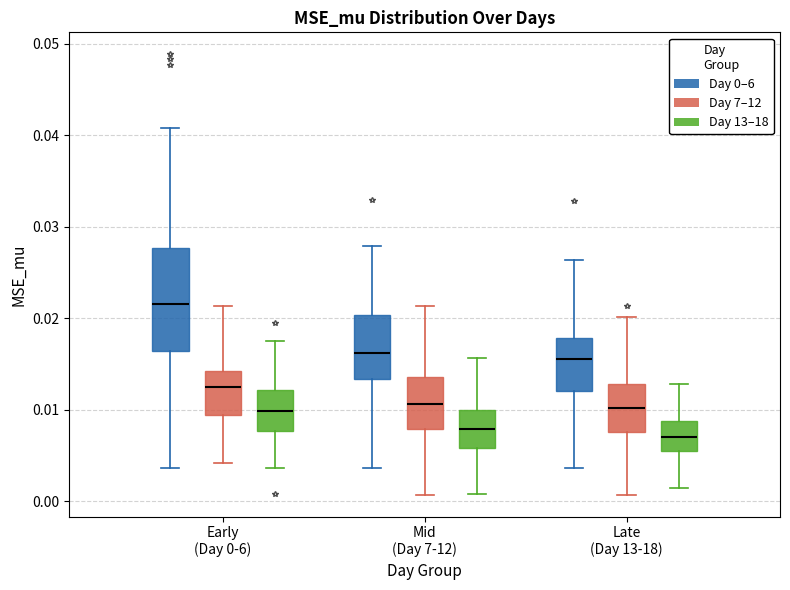

Reading left to right, read every box against the y-axis: the position of its median line, the range the box covers, and the ends of its whiskers. The values are not printed on the chart, so give them approximately, as read against the axis.

Early (Day 0-6) (Day 0–6): median 0.022, box 0.016 to 0.028, whiskers 0.004 to 0.041
Early (Day 0-6) (Day 7–12): median 0.012, box 0.009 to 0.014, whiskers 0.004 to 0.021
Early (Day 0-6) (Day 13–18): median 0.010, box 0.008 to 0.012, whiskers 0.004 to 0.017
Mid (Day 7-12) (Day 0–6): median 0.016, box 0.013 to 0.020, whiskers 0.004 to 0.028
Mid (Day 7-12) (Day 7–12): median 0.011, box 0.008 to 0.014, whiskers 0.001 to 0.021
Mid (Day 7-12) (Day 13–18): median 0.008, box 0.006 to 0.010, whiskers 0.001 to 0.016
Late (Day 13-18) (Day 0–6): median 0.016, box 0.012 to 0.018, whiskers 0.004 to 0.026
Late (Day 13-18) (Day 7–12): median 0.010, box 0.008 to 0.013, whiskers 0.001 to 0.020
Late (Day 13-18) (Day 13–18): median 0.007, box 0.005 to 0.009, whiskers 0.001 to 0.013